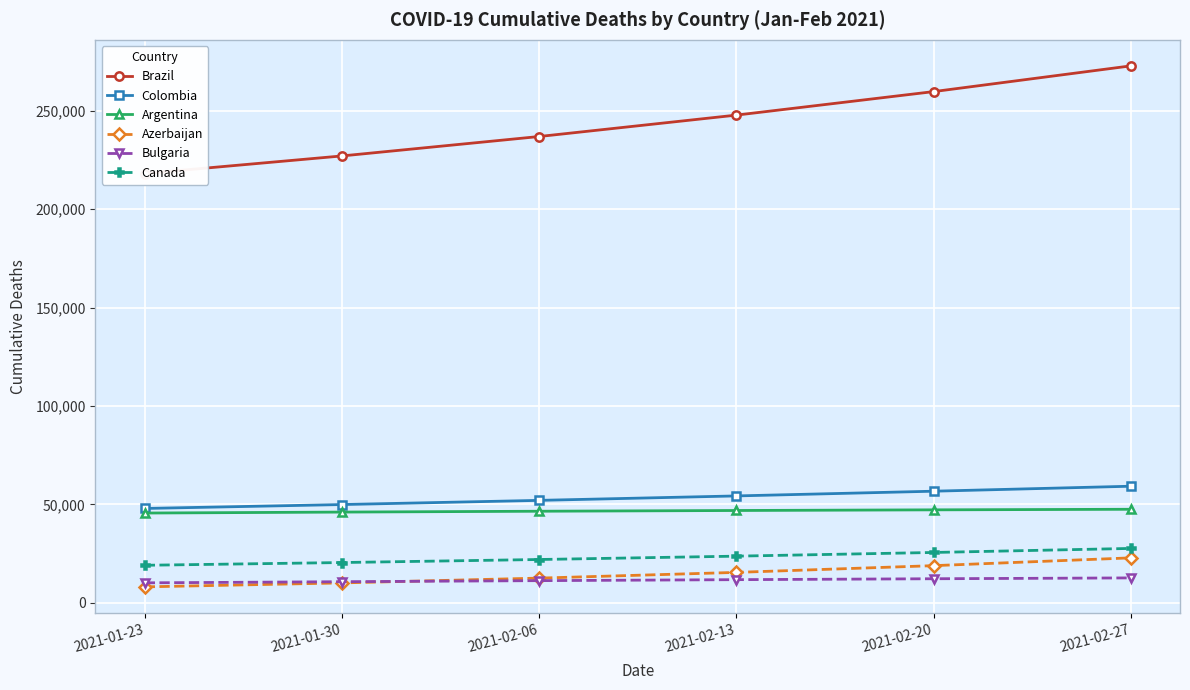

How many lines are shown in the chart?

6